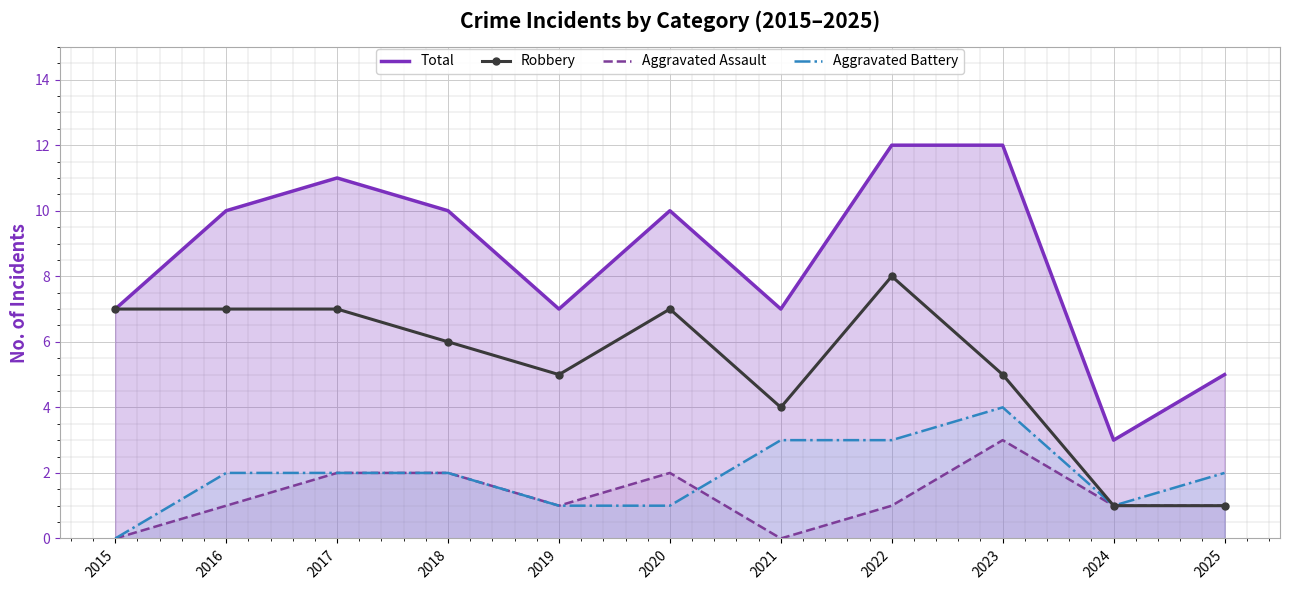

What is the sum of the Total values at 2023 and 2016?

22